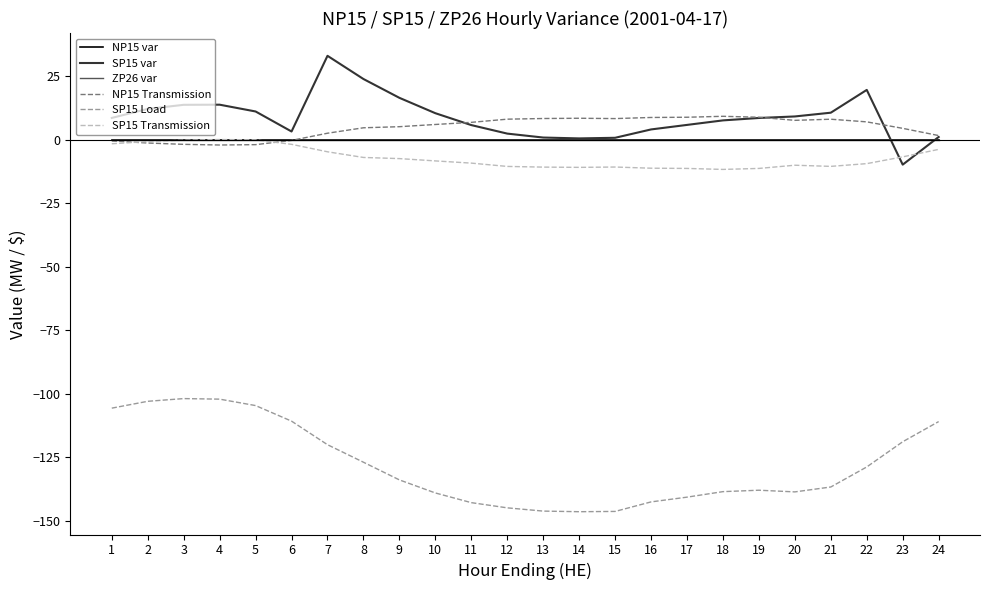

At which label does NP15 Transmission reach its peak?

18